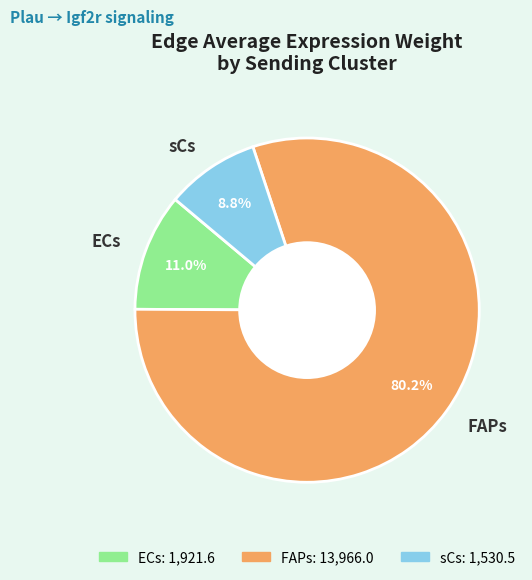

The ECs slice represents 42% of the pie. True or false?

False